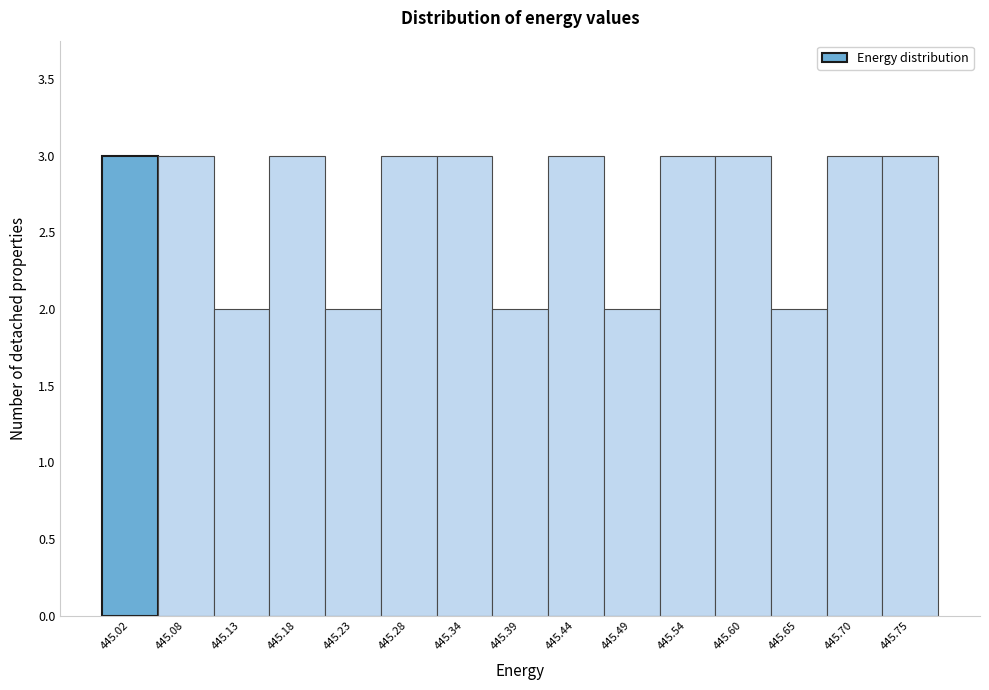

What is the height of the bar covering 445.21 to 445.26 on the x-axis? Neither the bar edges nor the heights are printed on the chart, so give them approximately, as read against the axes.

2